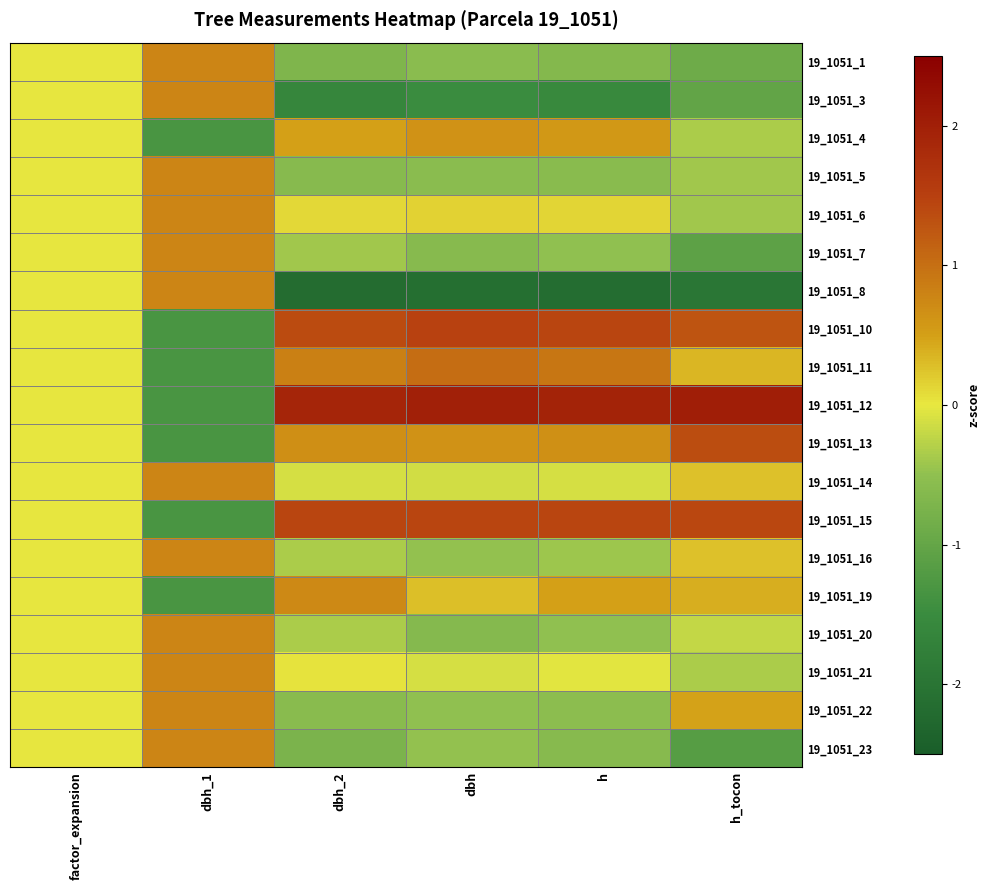

Reading left to right, extract all data points from this chart.

19_1051_1: factor_expansion=0.0	dbh_1=0.8	dbh_2=-0.7	dbh=-0.5	h=-0.6	h_tocon=-0.9
19_1051_3: factor_expansion=0.0	dbh_1=0.8	dbh_2=-1.6	dbh=-1.5	h=-1.6	h_tocon=-1.0
19_1051_4: factor_expansion=0.0	dbh_1=-1.3	dbh_2=0.5	dbh=0.6	h=0.6	h_tocon=-0.3
19_1051_5: factor_expansion=0.0	dbh_1=0.8	dbh_2=-0.6	dbh=-0.5	h=-0.6	h_tocon=-0.4
19_1051_6: factor_expansion=0.0	dbh_1=0.8	dbh_2=0.1	dbh=0.2	h=0.1	h_tocon=-0.4
19_1051_7: factor_expansion=0.0	dbh_1=0.8	dbh_2=-0.4	dbh=-0.6	h=-0.5	h_tocon=-1.1
19_1051_8: factor_expansion=0.0	dbh_1=0.8	dbh_2=-2.2	dbh=-2.1	h=-2.2	h_tocon=-2.0
19_1051_10: factor_expansion=0.0	dbh_1=-1.3	dbh_2=1.4	dbh=1.5	h=1.4	h_tocon=1.3
19_1051_11: factor_expansion=0.0	dbh_1=-1.3	dbh_2=0.8	dbh=1.0	h=0.9	h_tocon=0.3
19_1051_12: factor_expansion=0.0	dbh_1=-1.3	dbh_2=1.9	dbh=2.0	h=2.0	h_tocon=2.0
19_1051_13: factor_expansion=0.0	dbh_1=-1.3	dbh_2=0.7	dbh=0.6	h=0.7	h_tocon=1.3
19_1051_14: factor_expansion=0.0	dbh_1=0.8	dbh_2=-0.1	dbh=-0.1	h=-0.1	h_tocon=0.3
19_1051_15: factor_expansion=0.0	dbh_1=-1.3	dbh_2=1.4	dbh=1.4	h=1.4	h_tocon=1.4
19_1051_16: factor_expansion=0.0	dbh_1=0.8	dbh_2=-0.3	dbh=-0.5	h=-0.4	h_tocon=0.3
19_1051_19: factor_expansion=0.0	dbh_1=-1.3	dbh_2=0.7	dbh=0.3	h=0.5	h_tocon=0.4
19_1051_20: factor_expansion=0.0	dbh_1=0.8	dbh_2=-0.3	dbh=-0.6	h=-0.5	h_tocon=-0.2
19_1051_21: factor_expansion=0.0	dbh_1=0.8	dbh_2=0.0	dbh=-0.1	h=-0.0	h_tocon=-0.3
19_1051_22: factor_expansion=0.0	dbh_1=0.8	dbh_2=-0.6	dbh=-0.5	h=-0.5	h_tocon=0.5
19_1051_23: factor_expansion=0.0	dbh_1=0.8	dbh_2=-0.7	dbh=-0.5	h=-0.6	h_tocon=-1.2